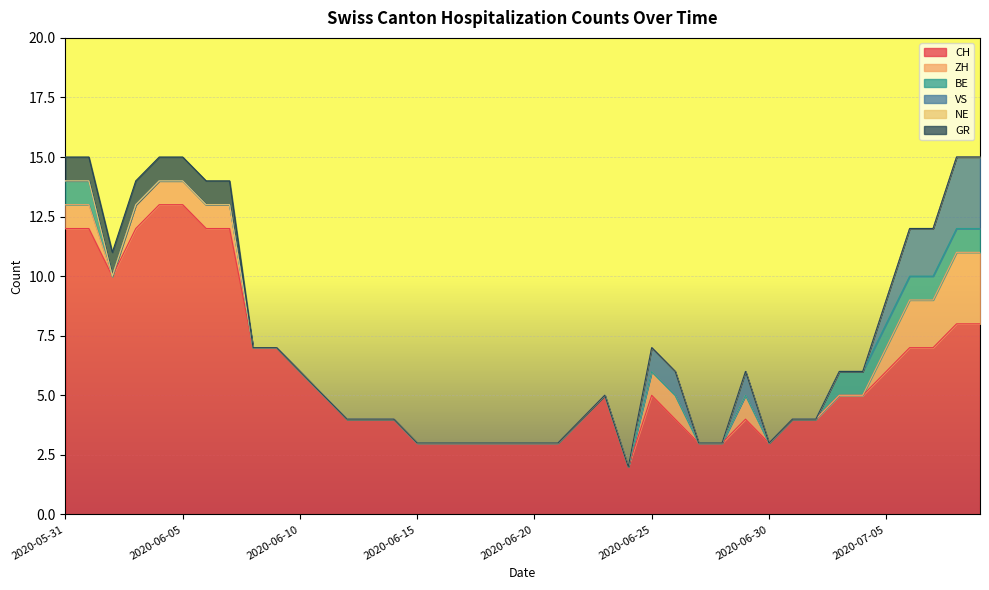

True or false: CH and BE cross at least once.

False